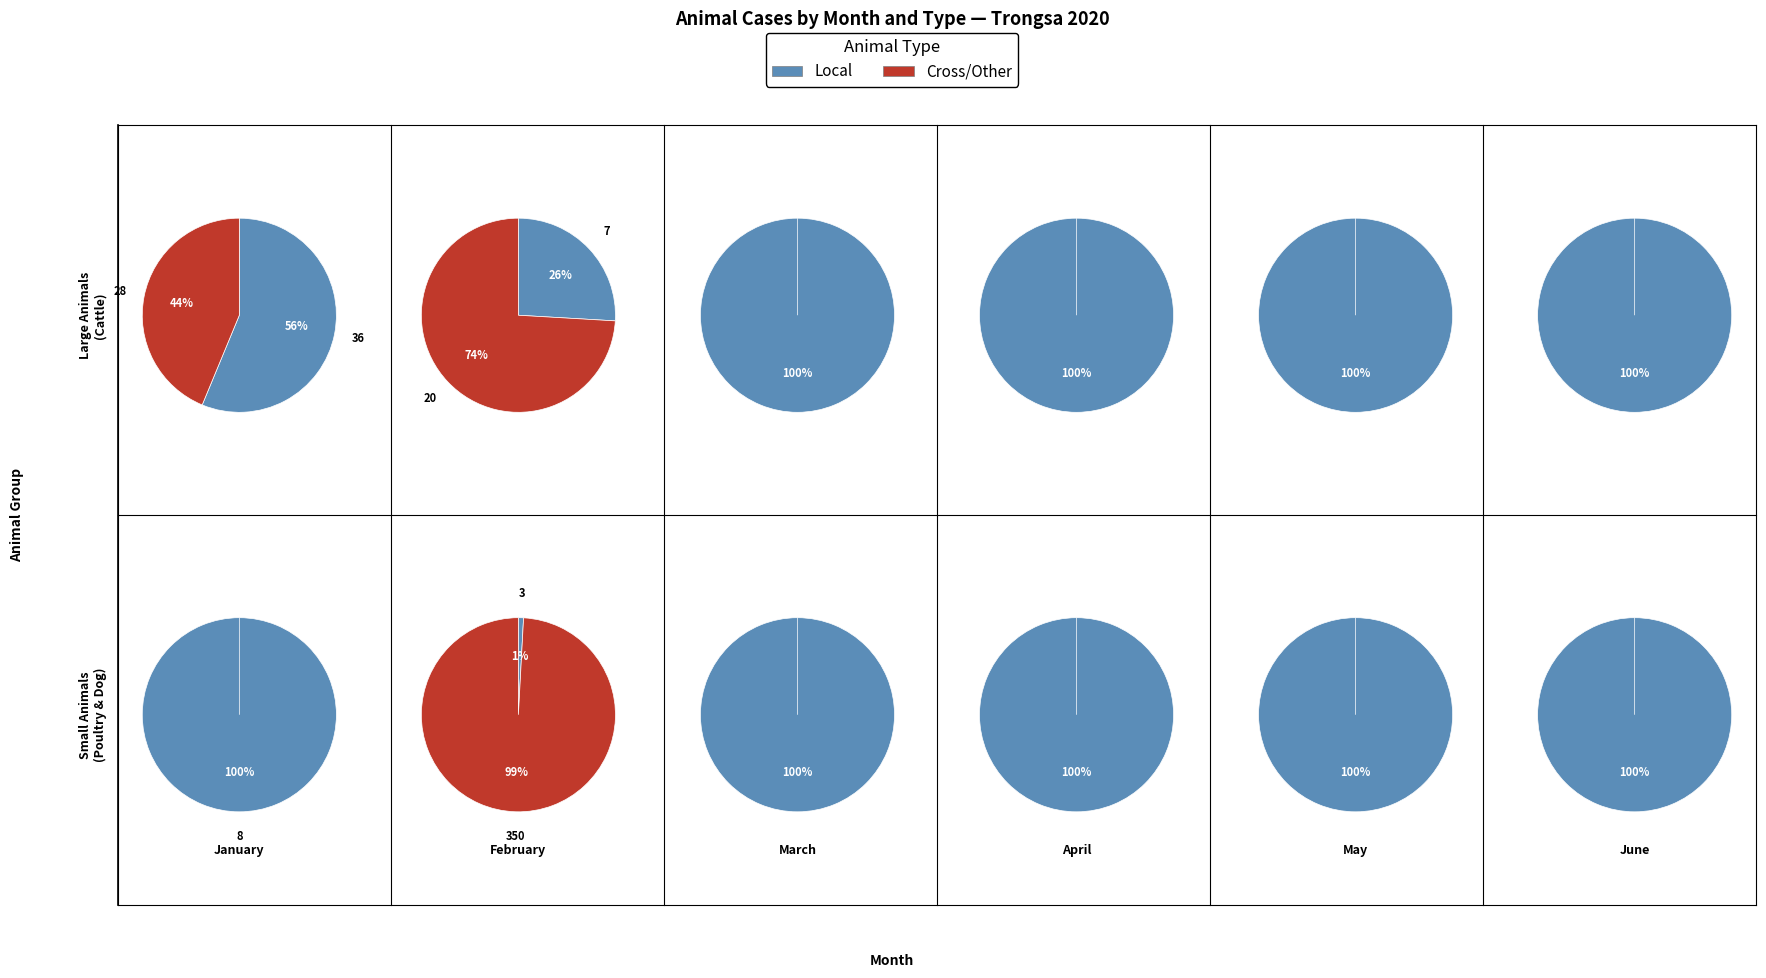

Which series has the largest range (max minus min)?

poultry_local